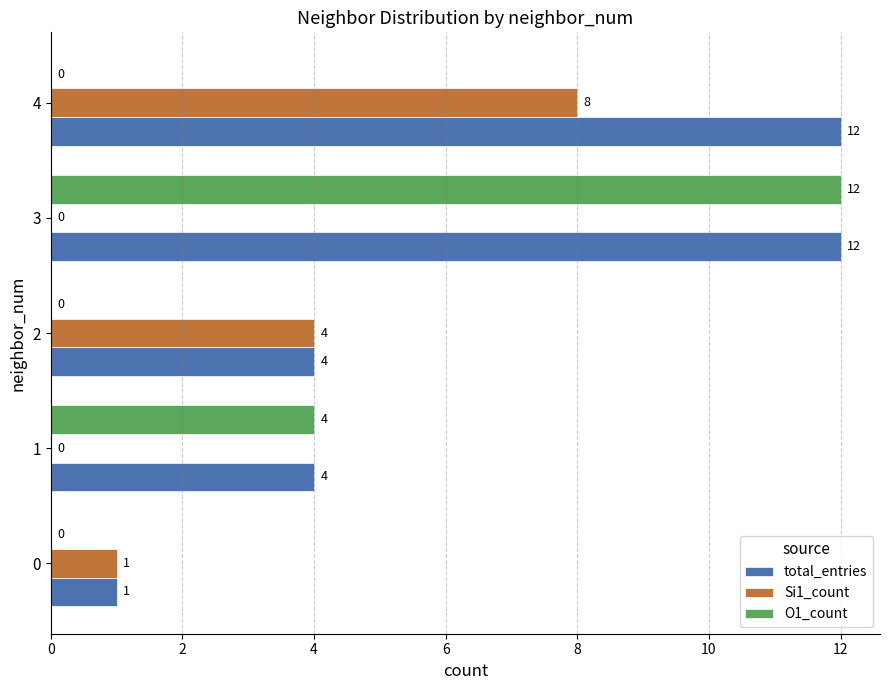

The Si1_count series shows 2 at 0. True or false?

False